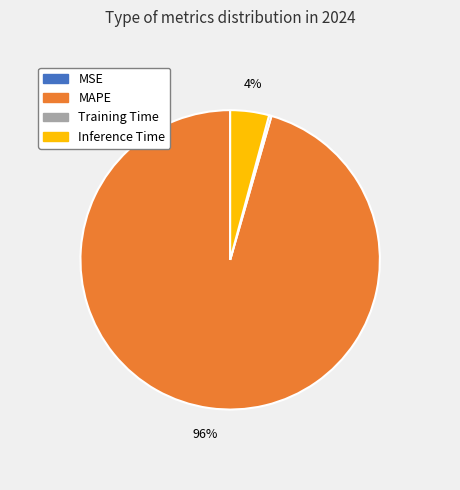

What is the majority slice?

MAPE